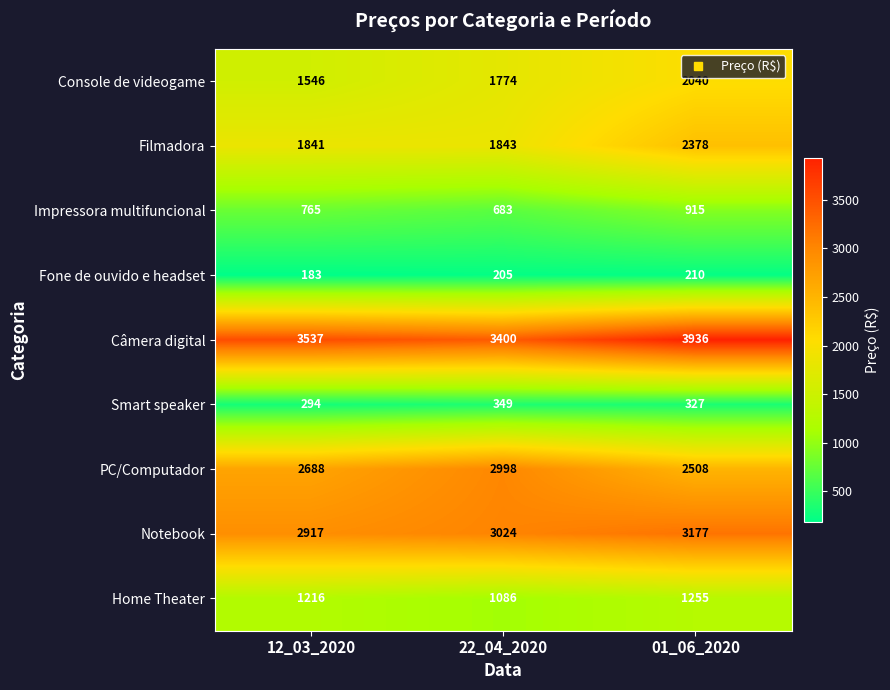

The Impressora multifuncional series shows 683 at 22_04_2020. True or false?

True